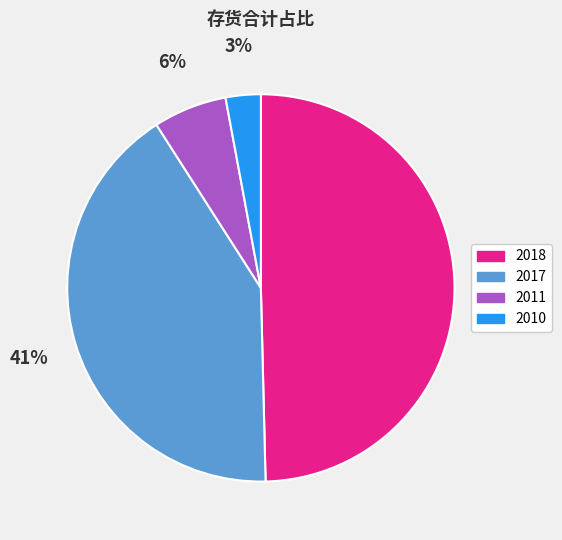

To the nearest percent, what percentage of the pie is 2017?

41%